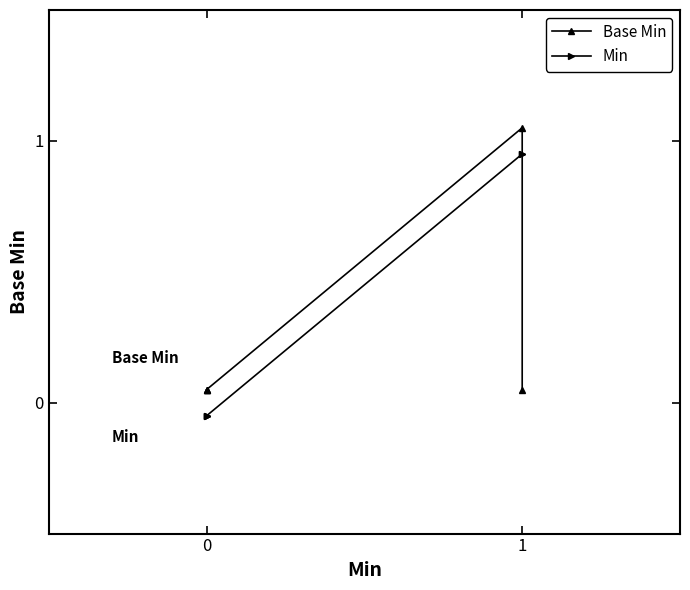

List the series in order of their overall mean, highest first.

Min, Base Min